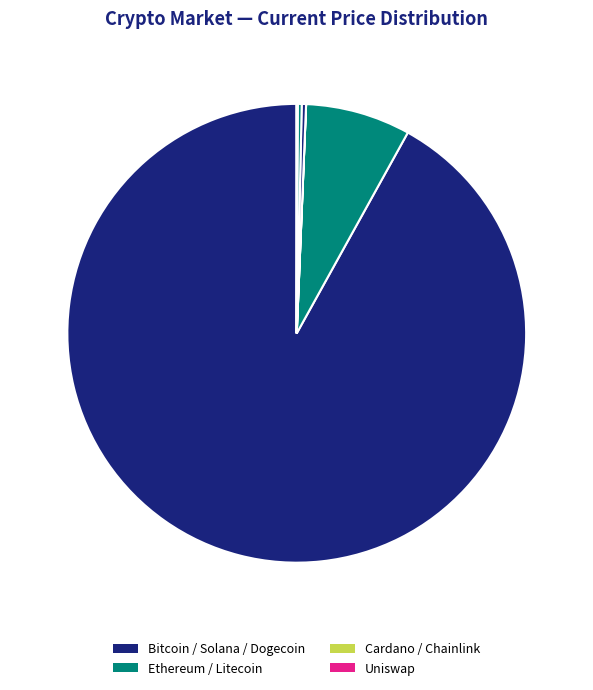

Count the number of slices in the pie.

8